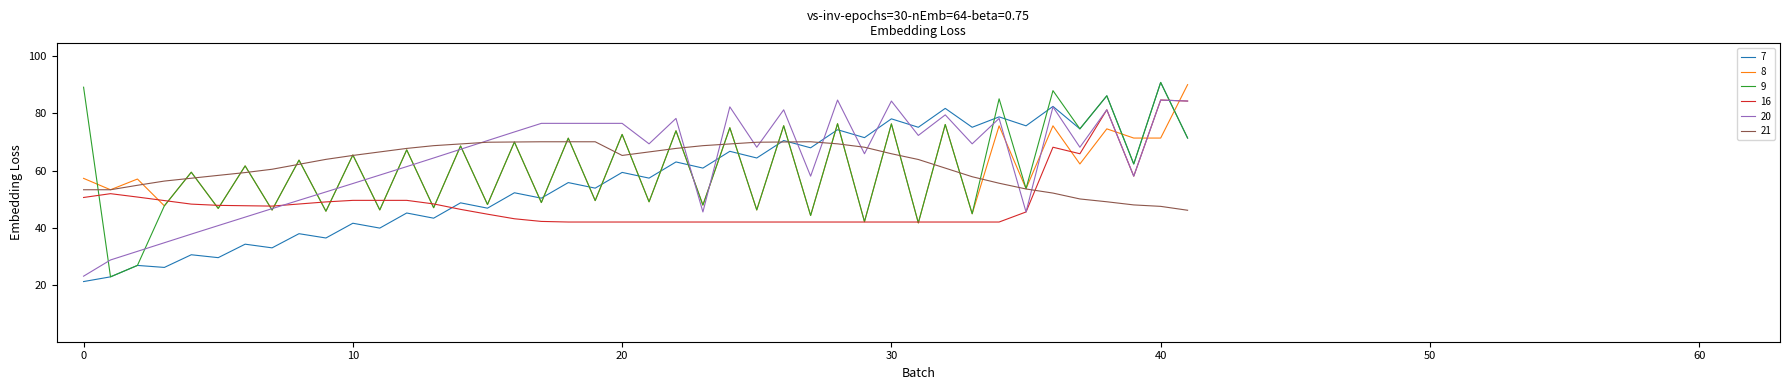

How many intersections are there between 7 and 16?

2